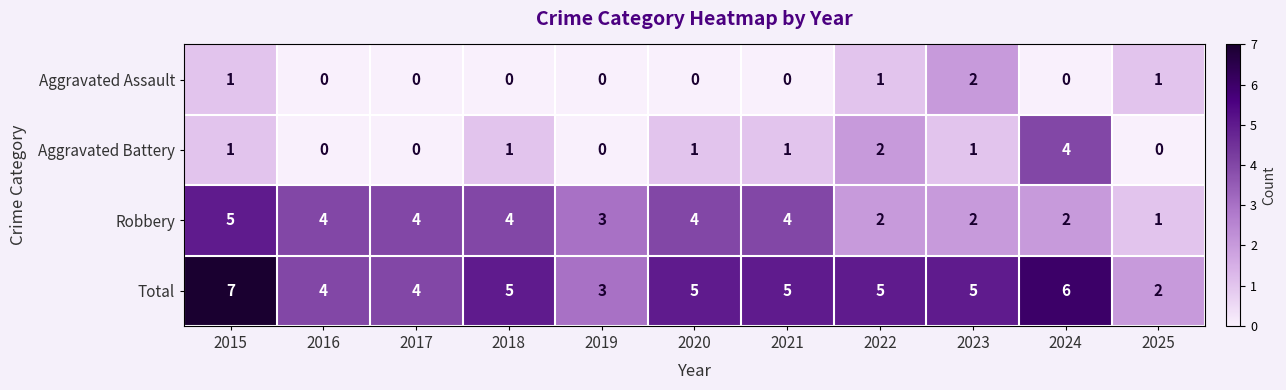

What is the total value across all series at 2016?

8